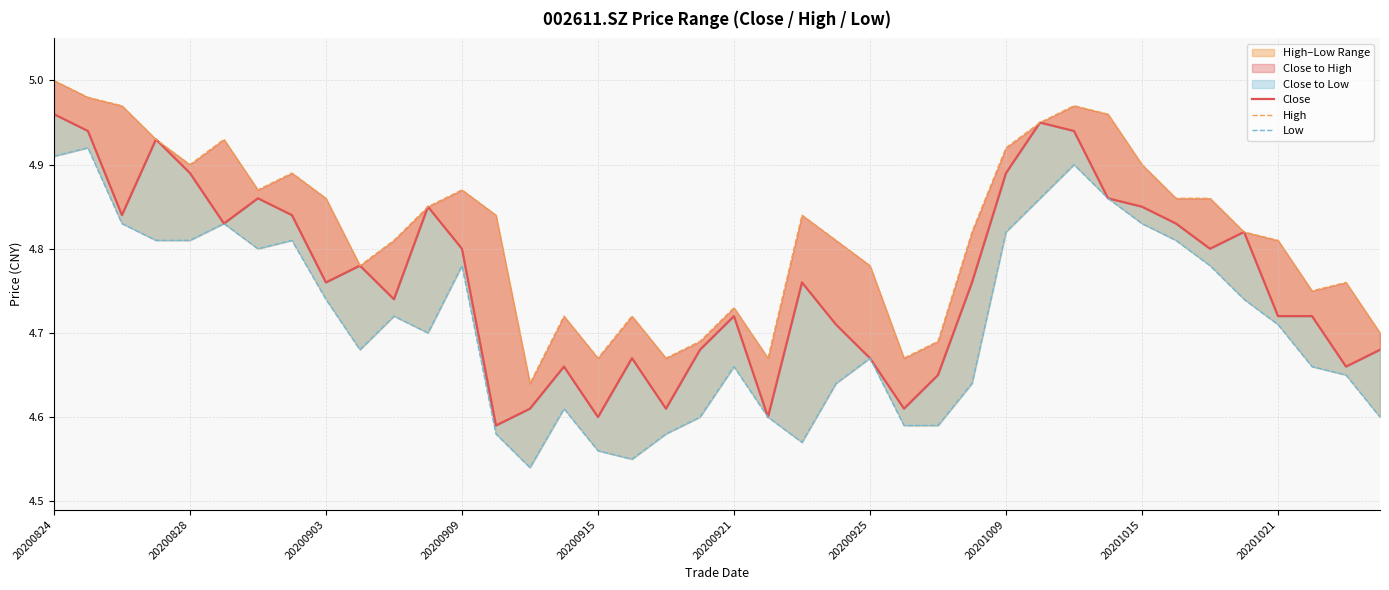

What is the value of the Close point at the 23rd from the left?

4.8